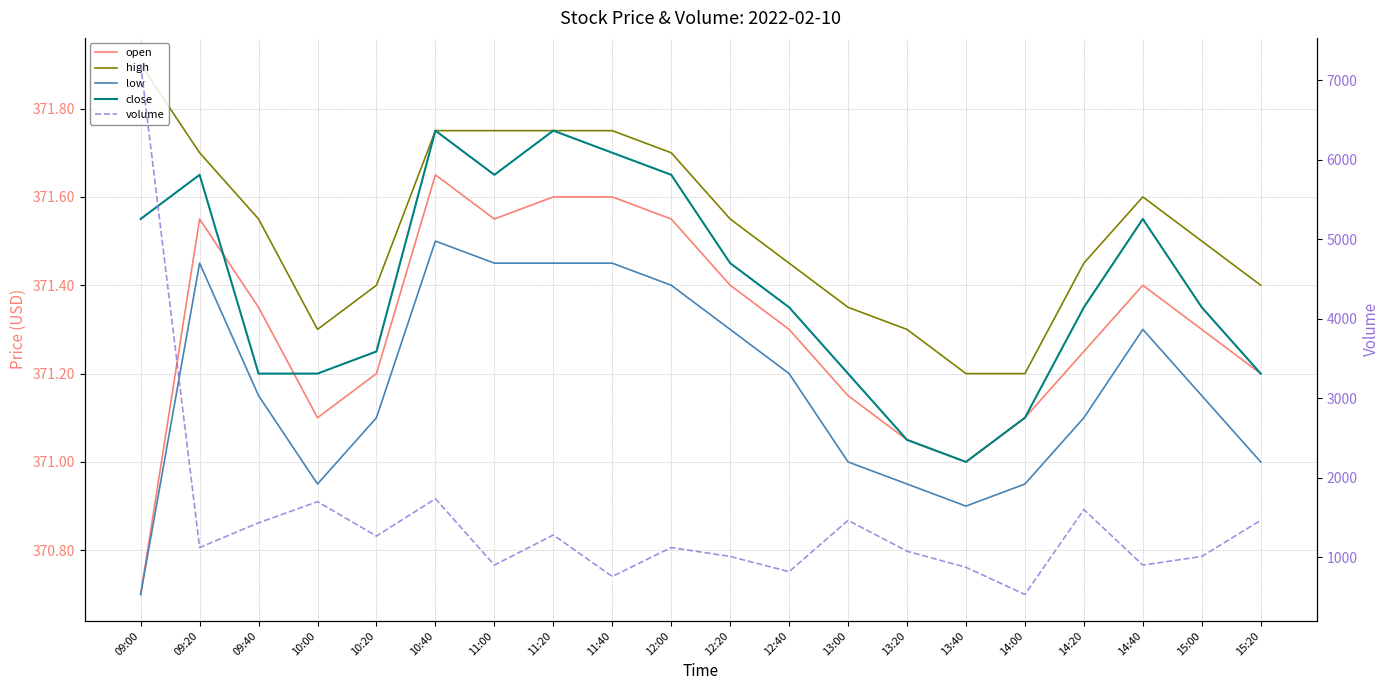

At which category does close reach its first local valley?

11:00